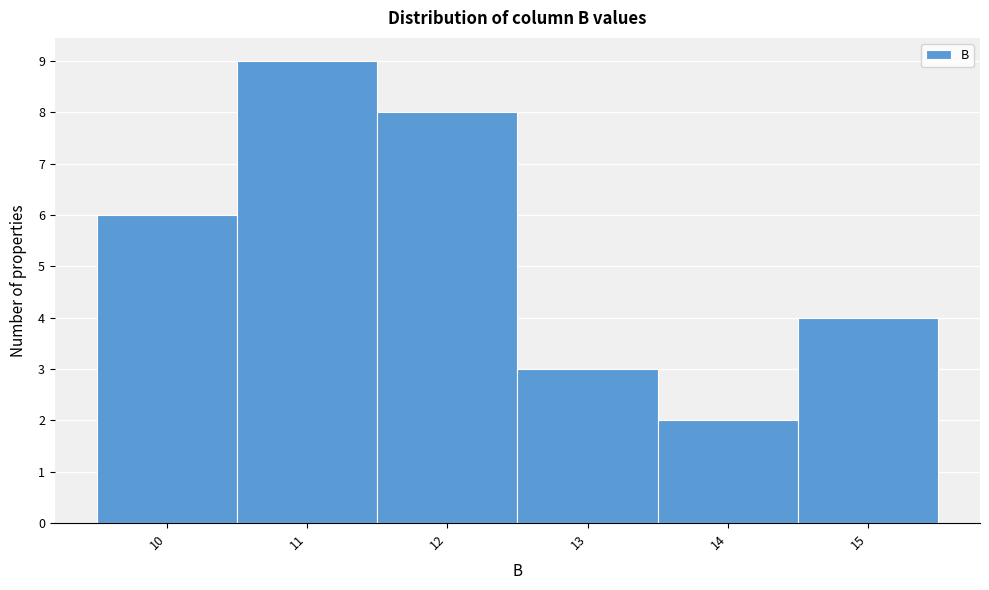

Reading right to left, extract all data points from this chart.

15=4	14=2	13=3	12=8	11=9	10=6